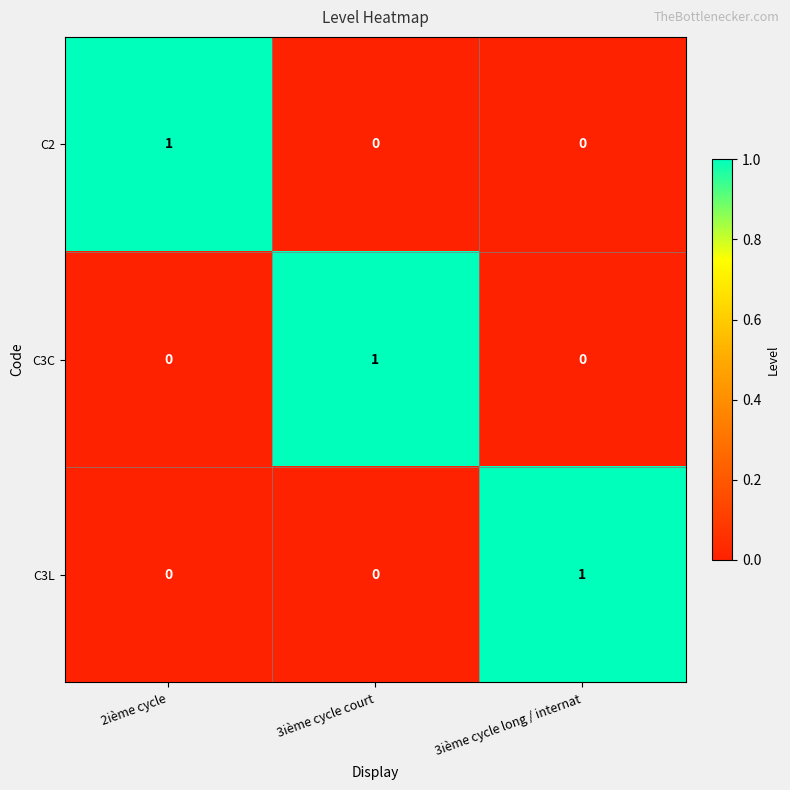

Reading left to right, list all the values displayed in this chart.

C2: 2ième cycle=1	3ième cycle court=0	3ième cycle long / internat=0
C3C: 2ième cycle=0	3ième cycle court=1	3ième cycle long / internat=0
C3L: 2ième cycle=0	3ième cycle court=0	3ième cycle long / internat=1